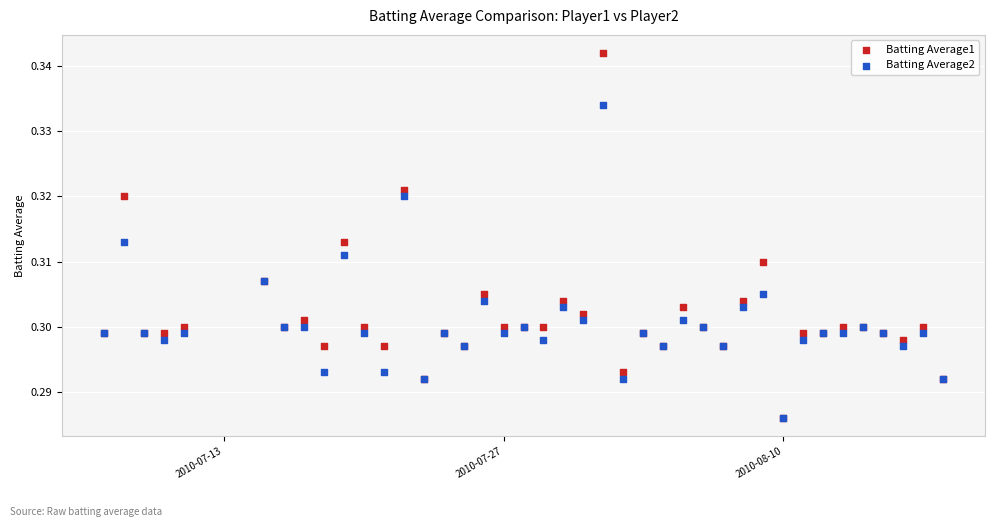

Which series has the largest Y range (max minus min)?

Batting Average1